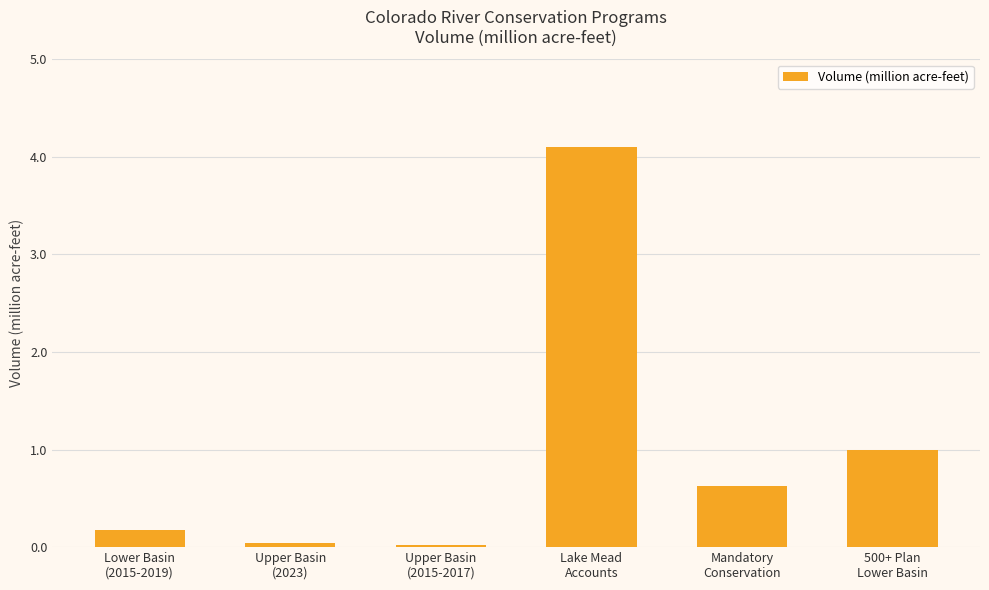

What value does the data have at Lower Basin
(2015-2019)?

0.2